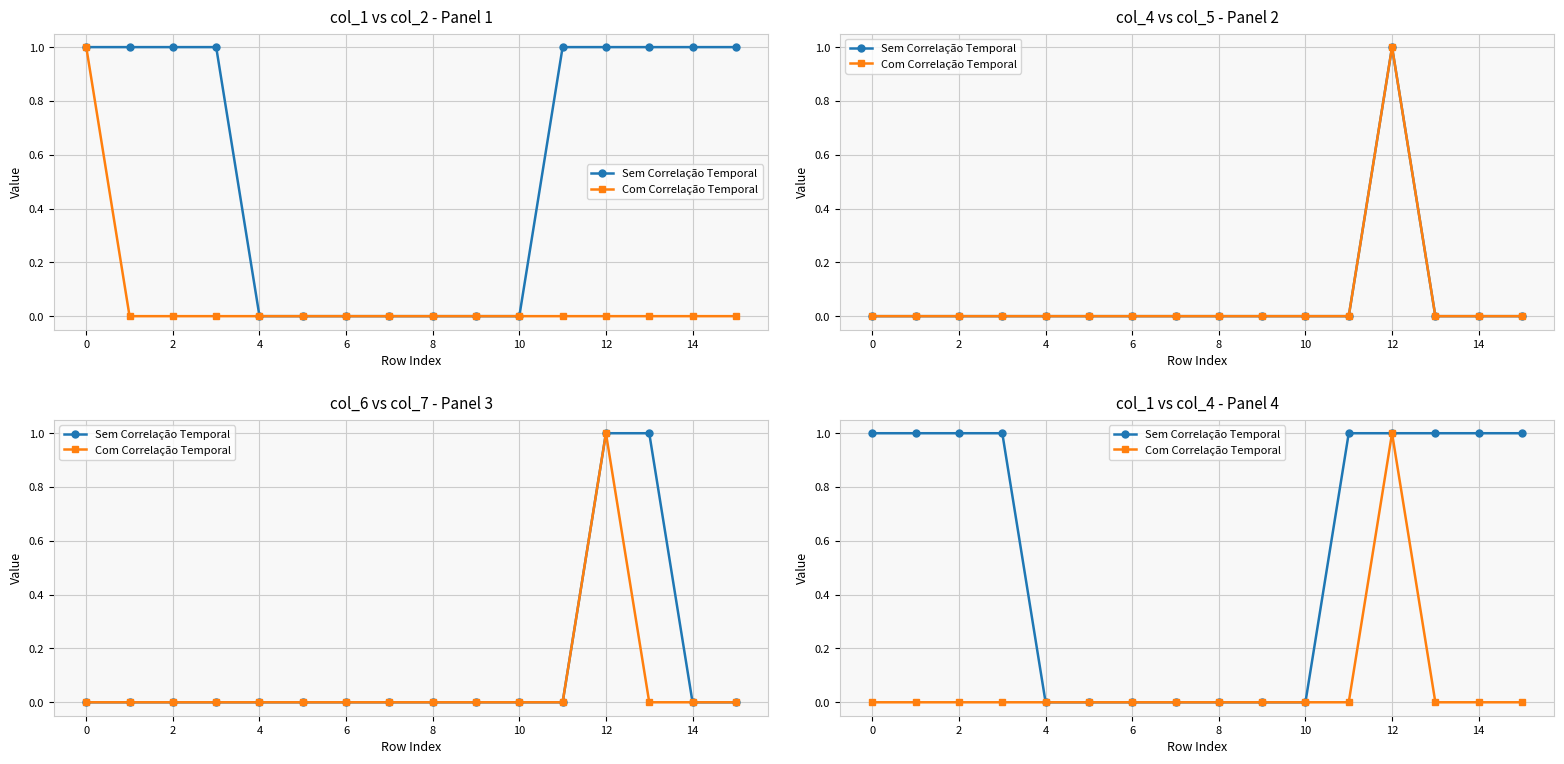

How many lines are shown in the chart?

2